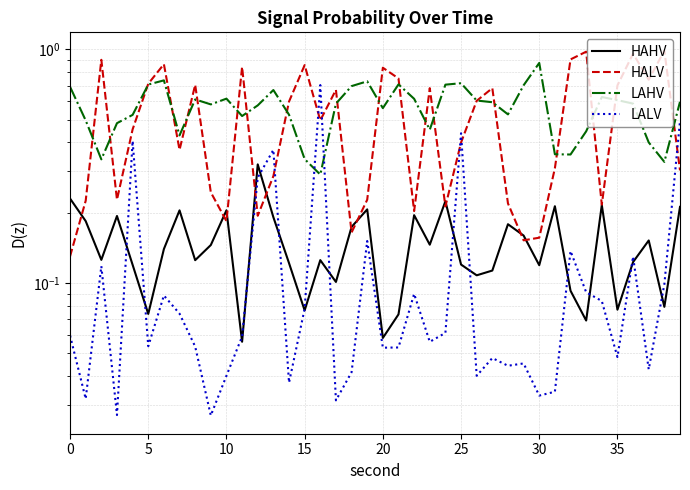

True or false: HAHV has more than 2 interior local peaks.

True